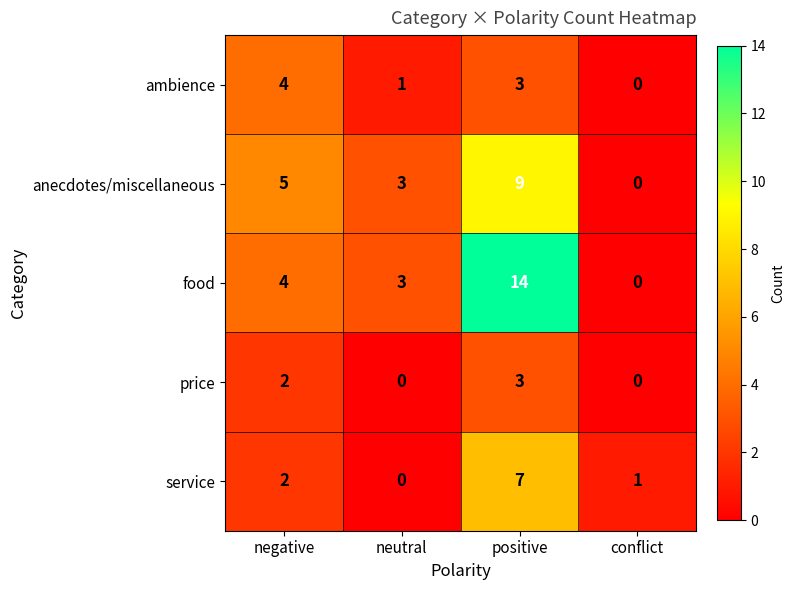

True or false: service has a value of 0 at neutral.

True